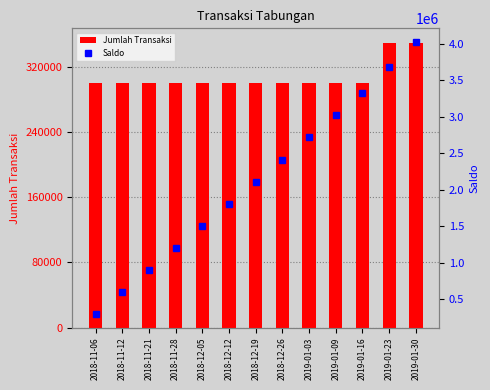

How many groups of bars are there?

13